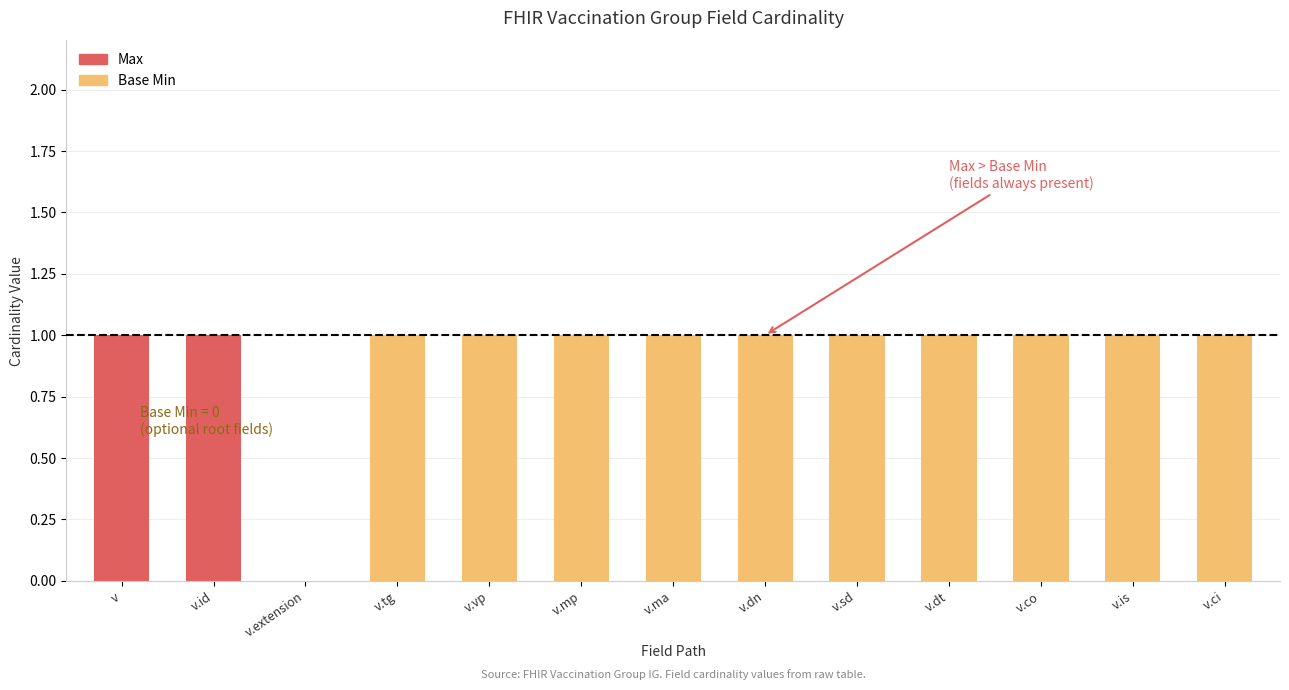

True or false: Base Min has a value of 1 at v.tg.

True